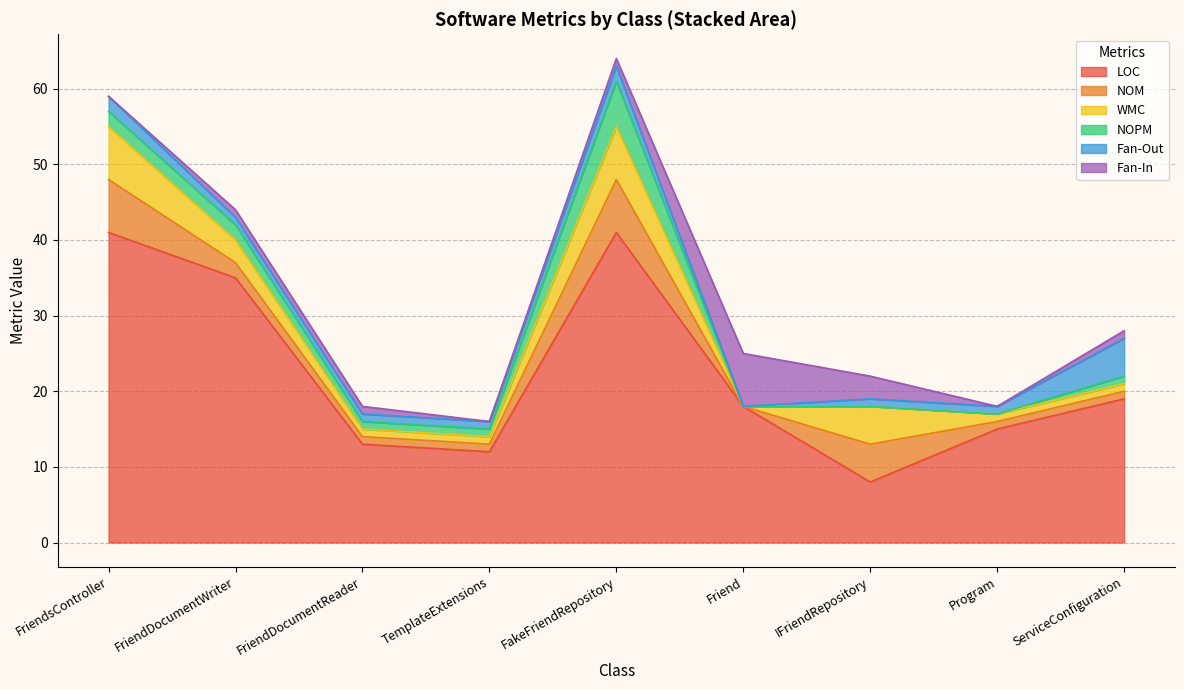

Count the Fan-In values in the range 0 to 1.

7